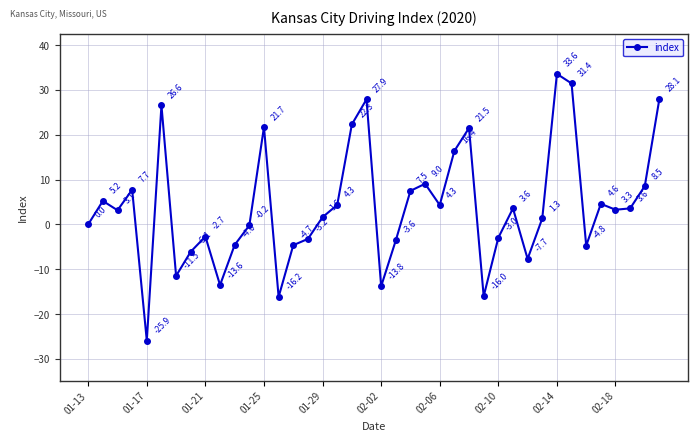

What is the difference between the maximum and minimum values?

59.5